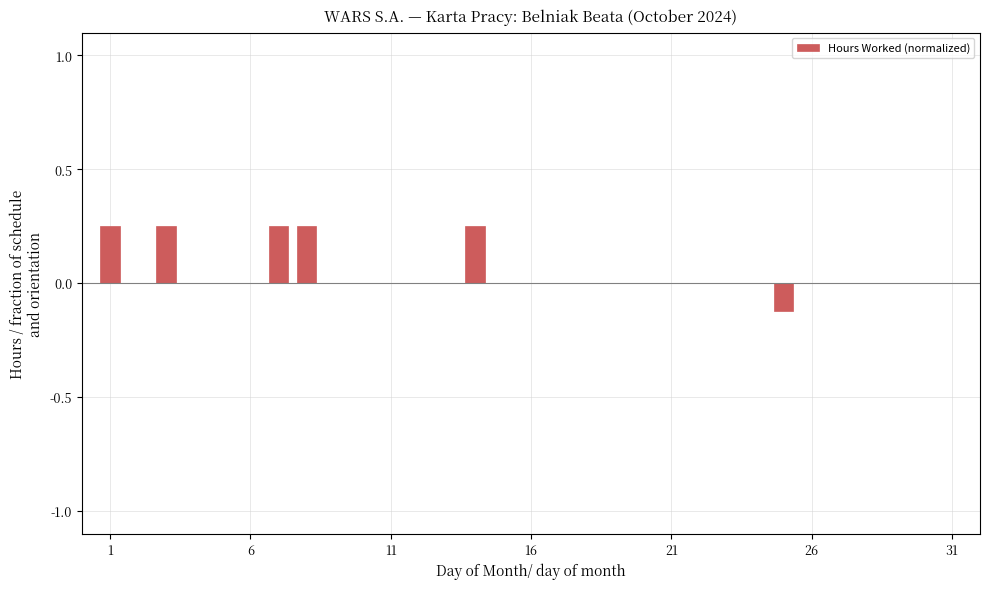

What is the sum of all values?

1.1